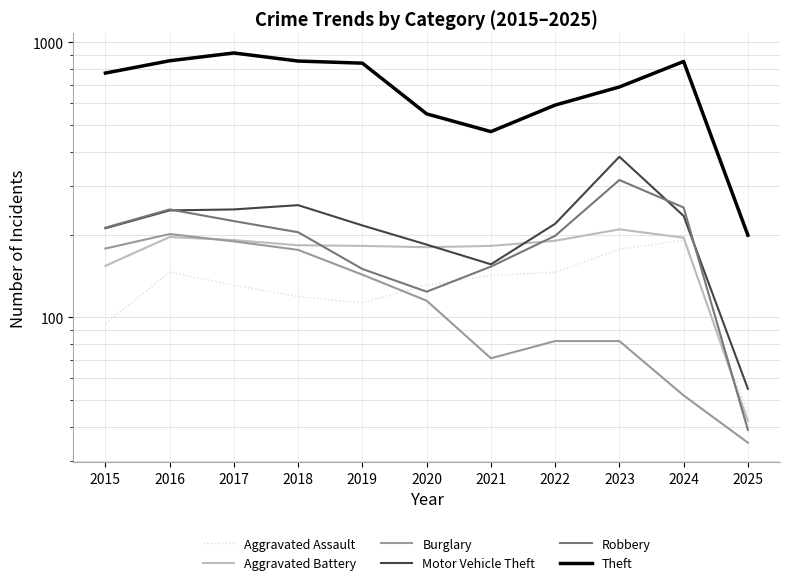

How many distinct data groups are displayed?

6